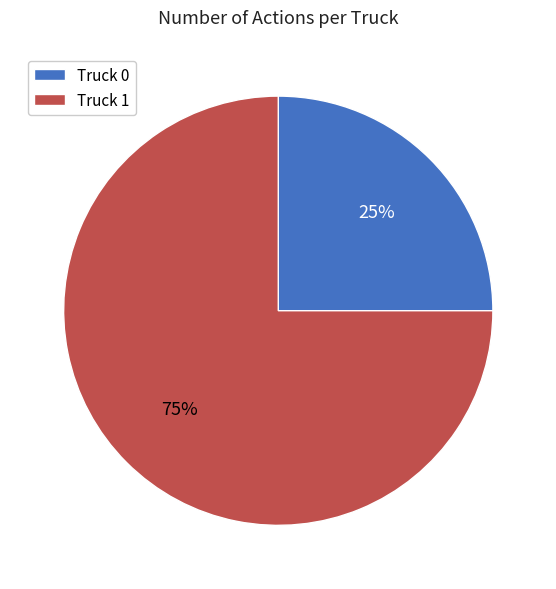

To the nearest percent, what is the combined percentage of Truck 0 and Truck 1?

100%